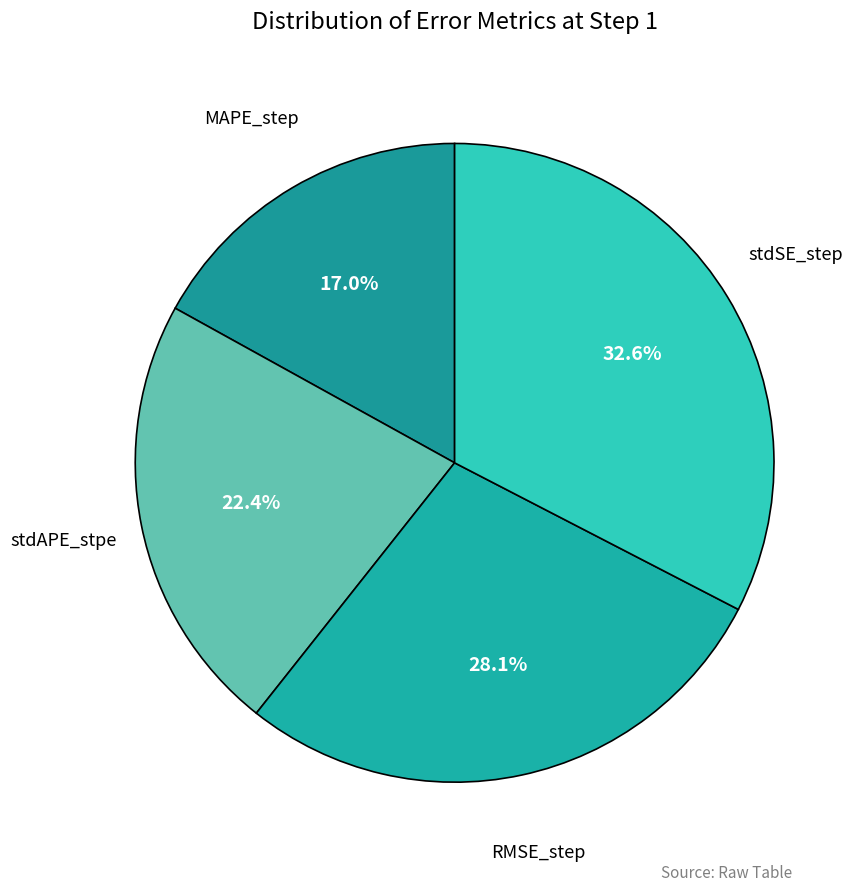

What percentage is the stdSE_step slice, to the nearest percent?

33%